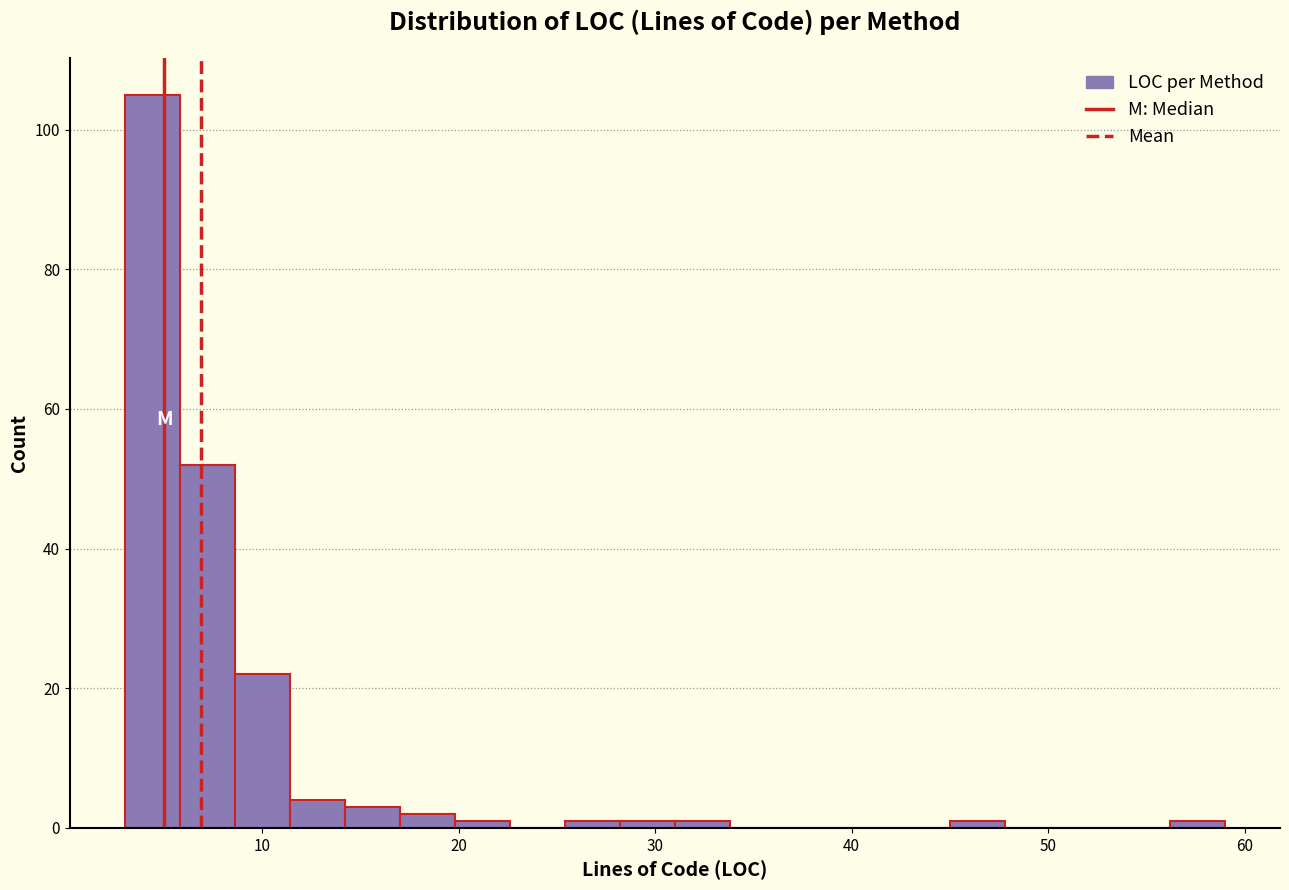

Around what value on the x-axis is the tallest bar? Give the approximate position of its centre, as read against the axis.

4